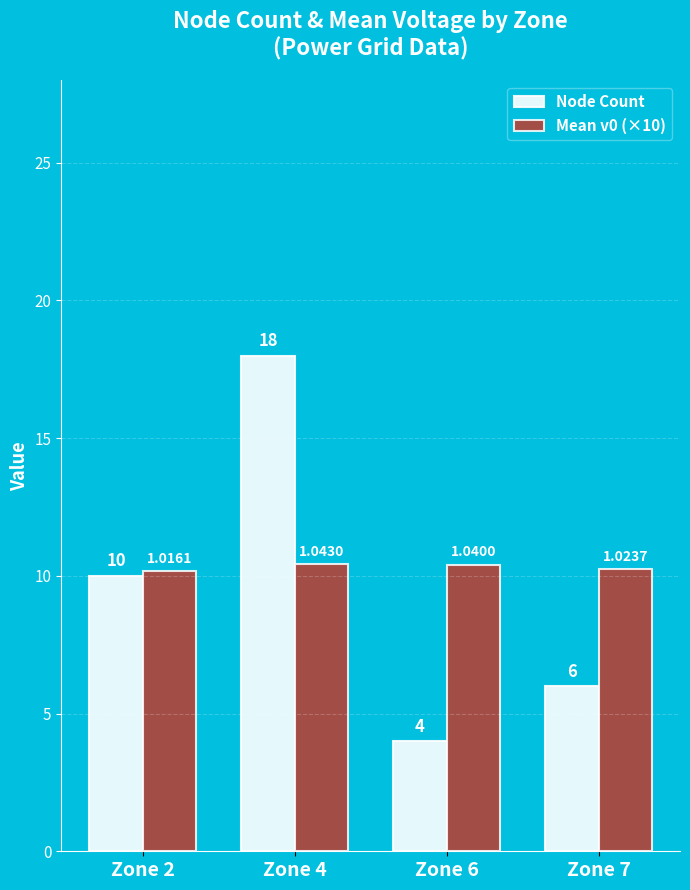

What are all the series names shown in the legend?

Node Count, Mean v0 (×10)